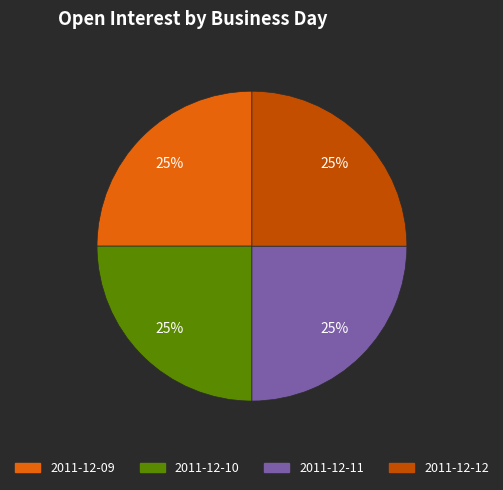

Does any single category account for the majority?

No